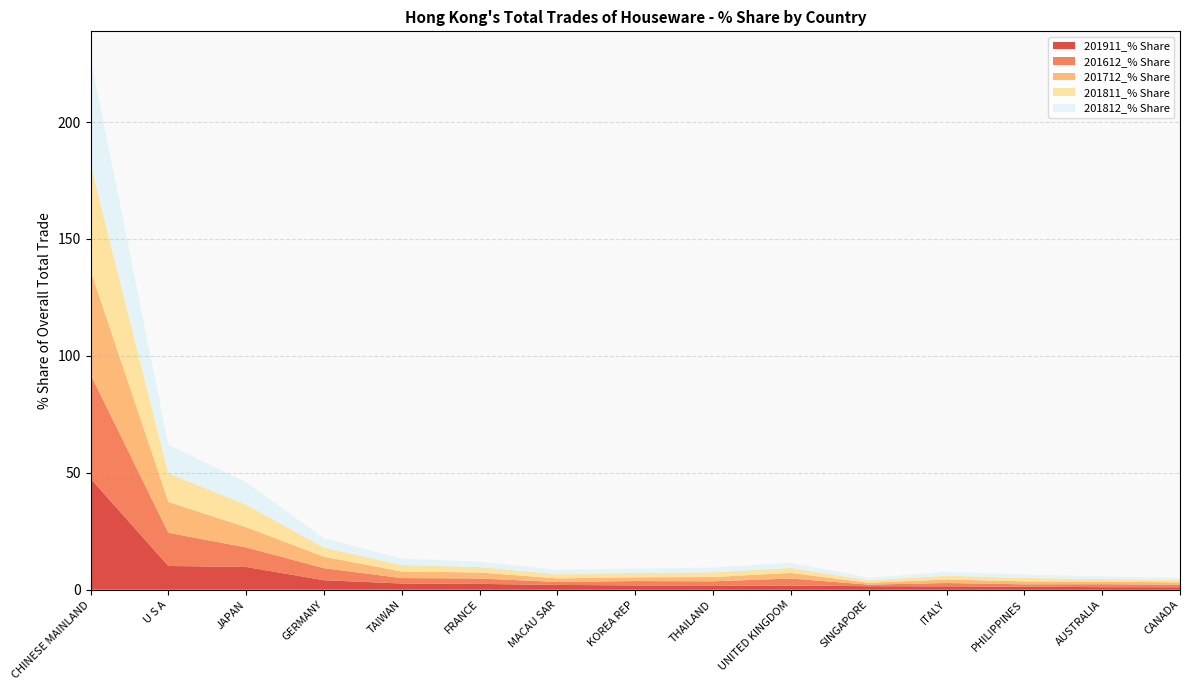

Reading right to left, list all the values displayed in this chart.

201911_% Share: 1.1	1.1	1.3	1.5	1.5	1.8	1.9	1.9	2.1	2.5	2.7	4.1	9.7	10.2	47.6
201612_% Share: 1.1	1.3	1.0	1.4	0.7	3.0	1.8	1.9	1.3	2.3	2.3	5.1	8.4	14.2	44.5
201712_% Share: 1.0	1.1	1.3	1.5	0.8	2.4	1.8	1.6	1.5	2.6	2.8	4.9	8.7	13.2	44.5
201811_% Share: 1.0	1.1	1.4	1.6	1.1	2.1	2.0	1.9	1.8	2.3	2.8	3.9	9.6	12.3	45.4
201812_% Share: 1.0	1.1	1.5	1.6	1.1	2.2	2.0	1.9	1.8	2.3	2.8	3.9	9.6	12.1	45.5